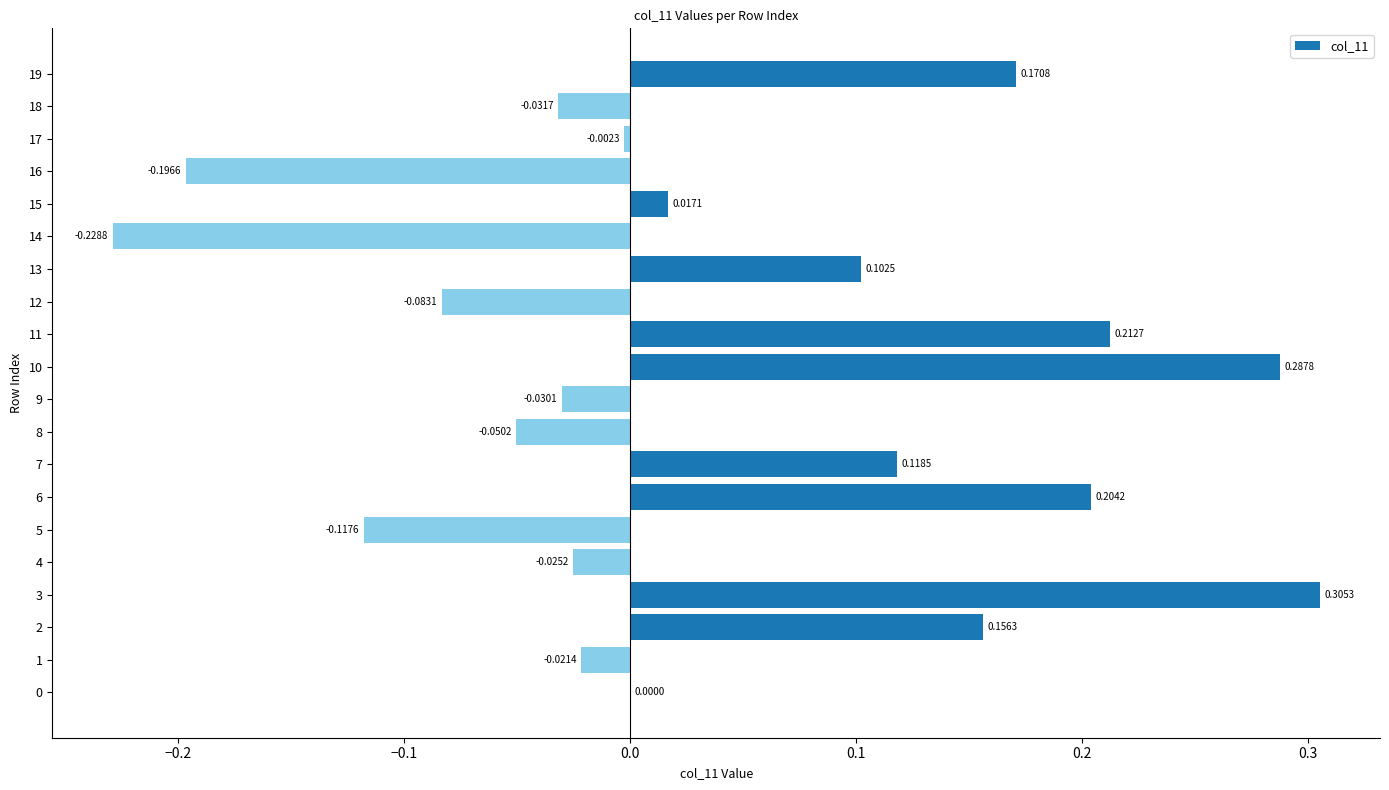

Between 10 and 16, which is larger?

10